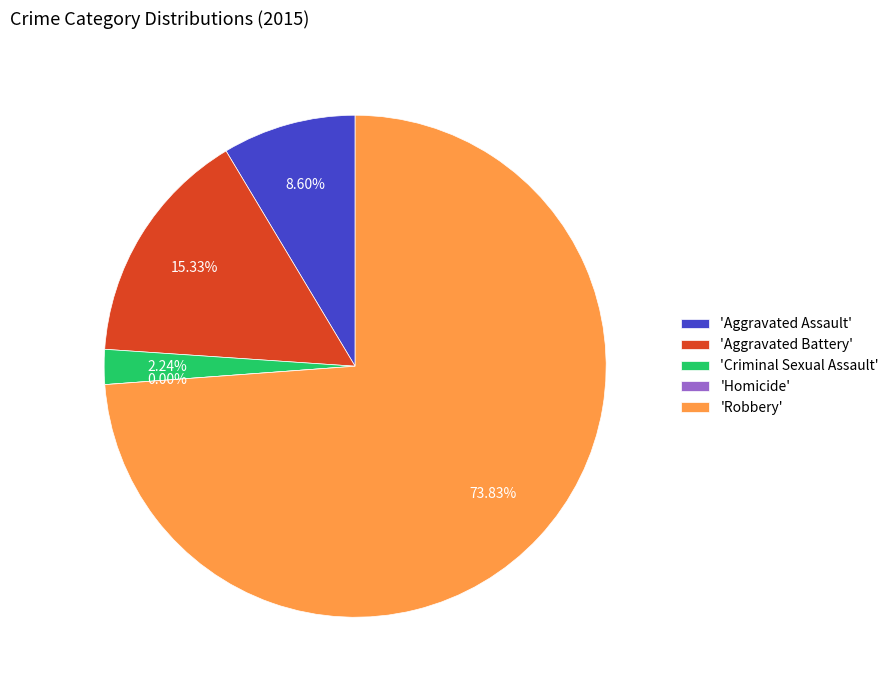

What is the change in value from Homicide to Robbery?

+395